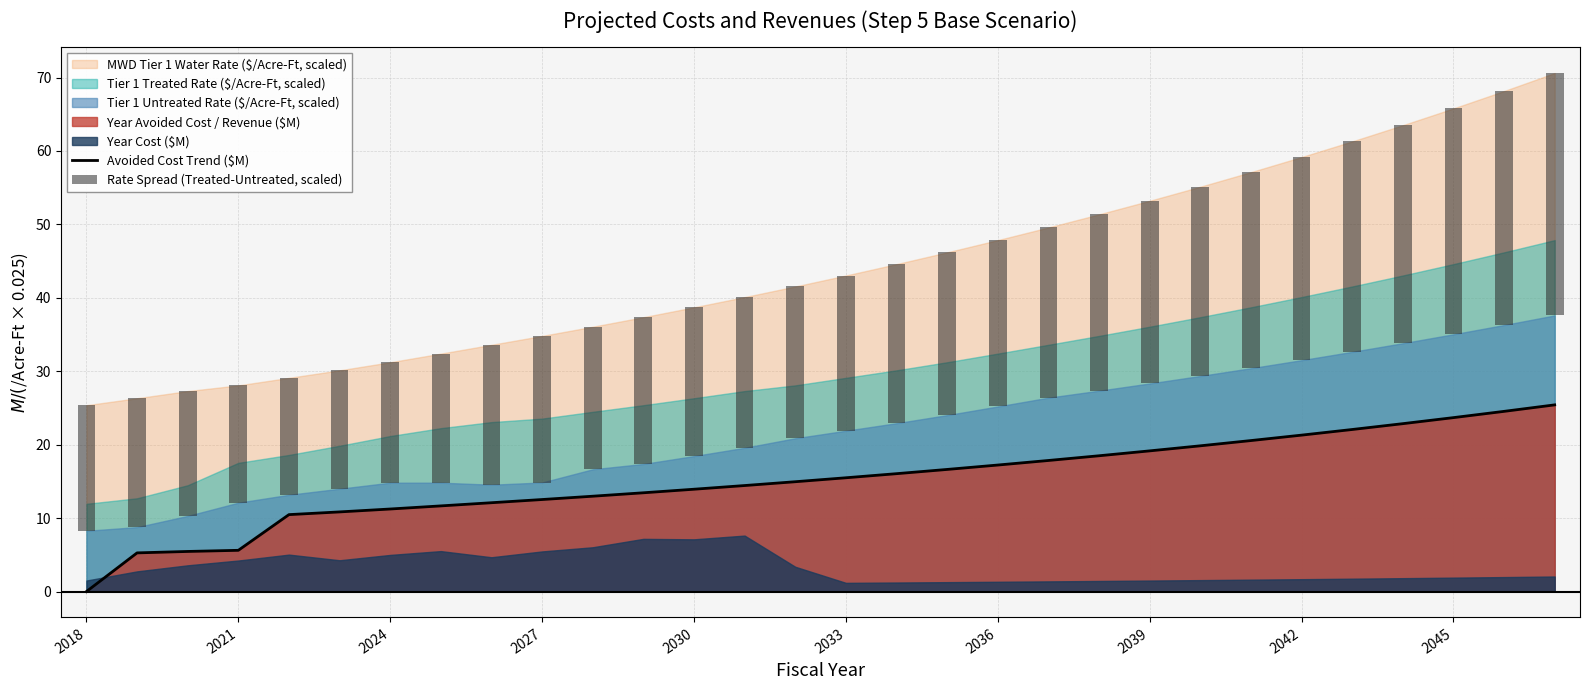

The value of Avoided Cost Trend ($M) at 2033 is 15.5. True or false?

True